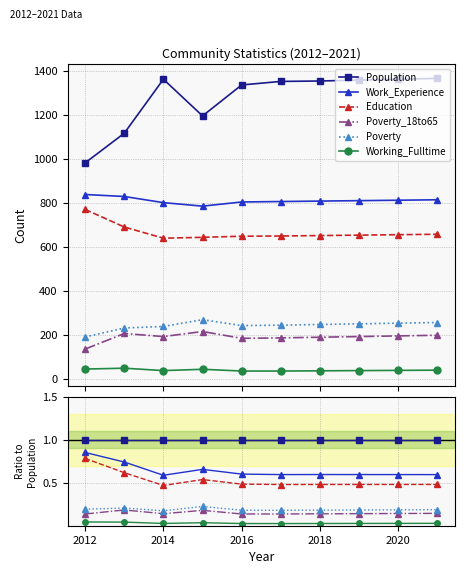

Rank the series by their maximum value, from lowest to highest.

Working_Fulltime, Poverty_18to65, Poverty, Education, Work_Experience, Population